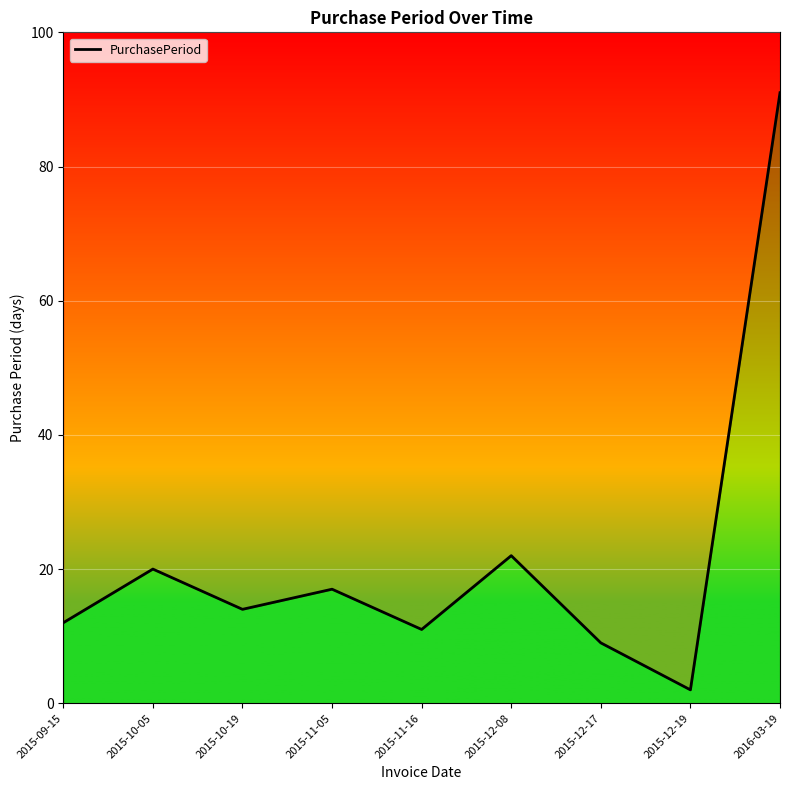

The chart shows a value of 6 at 2015-12-17. True or false?

False